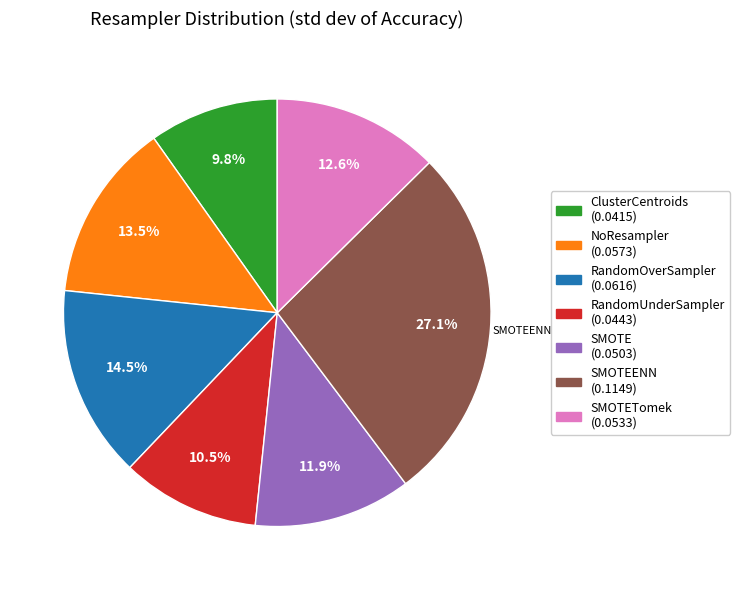

Does any single category account for the majority?

No